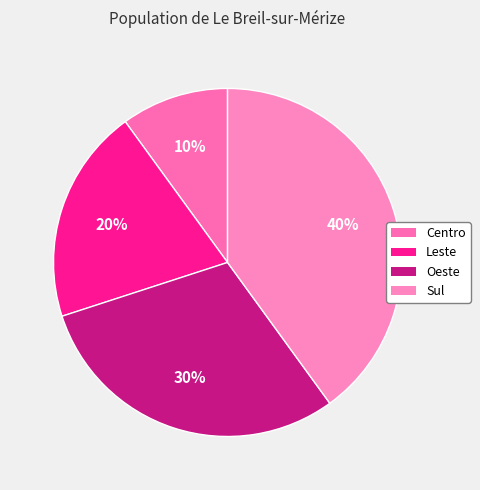

Is there a majority slice in this chart?

No